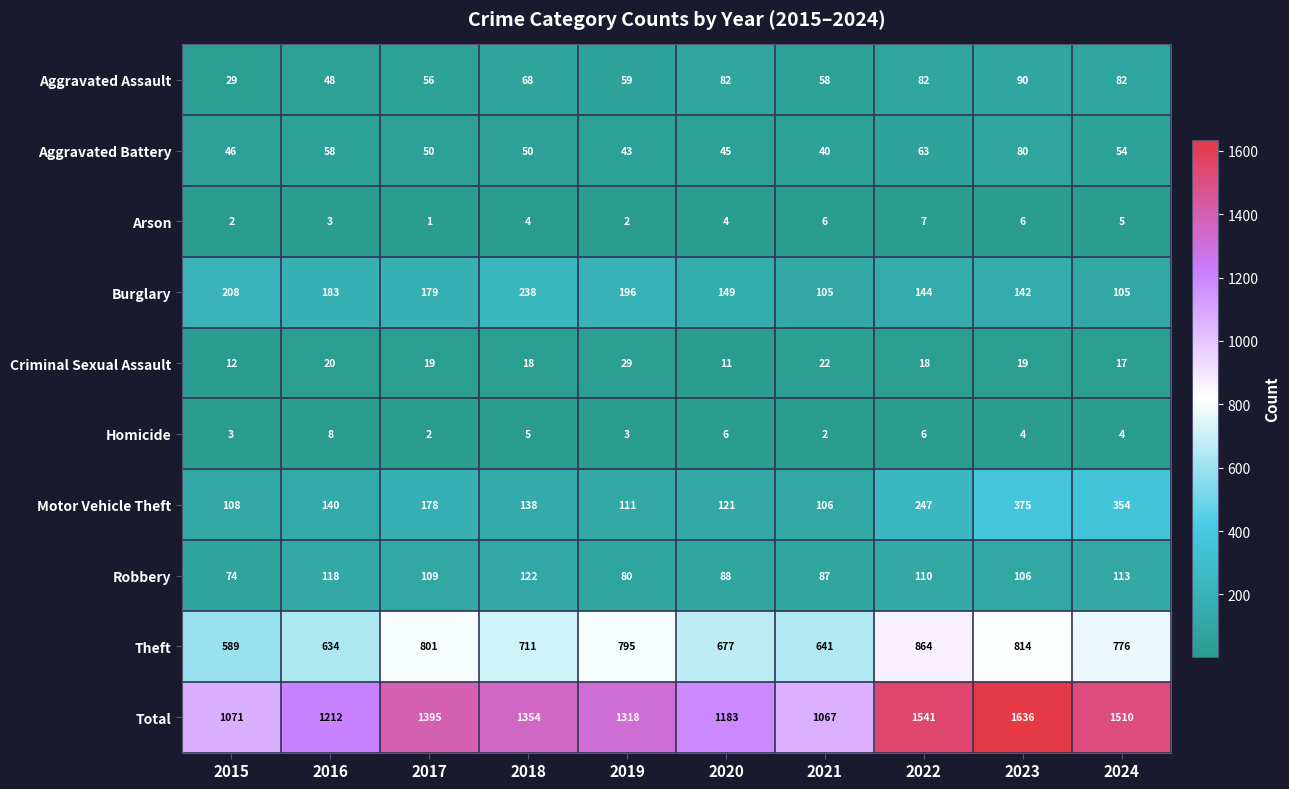

At which category does the chart reach its minimum across all series?

2017